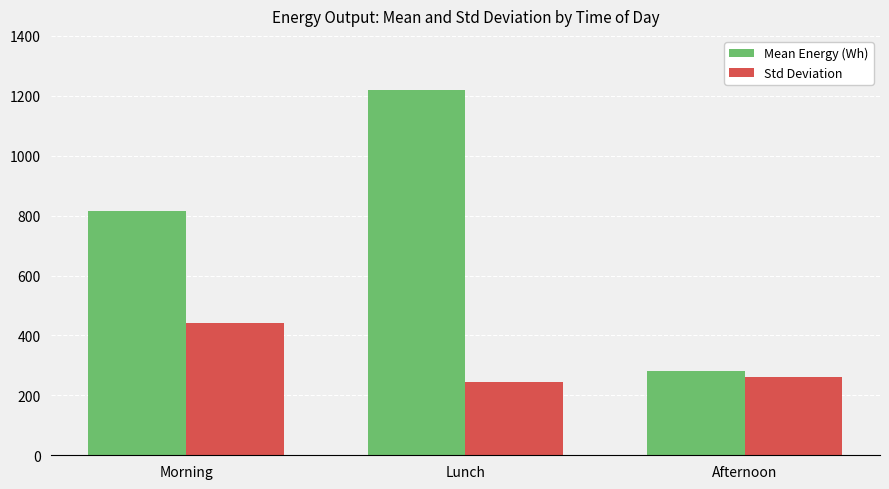

What are all the series names shown in the legend?

Mean Energy (Wh), Std Deviation